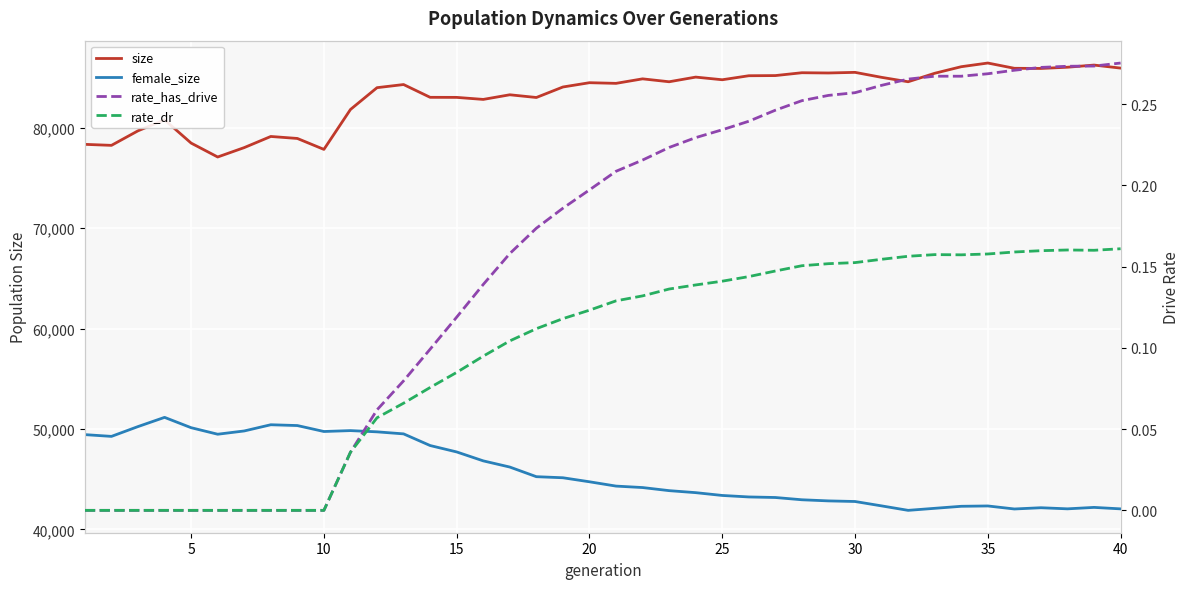

How many lines are shown in the chart?

4